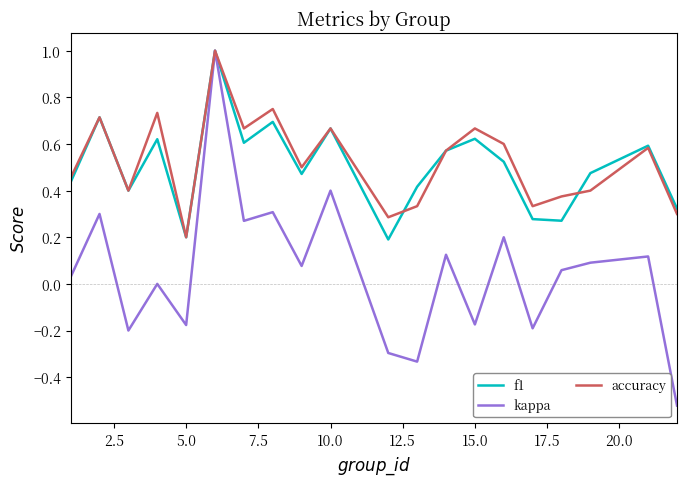

Which series has the largest range (max minus min)?

kappa